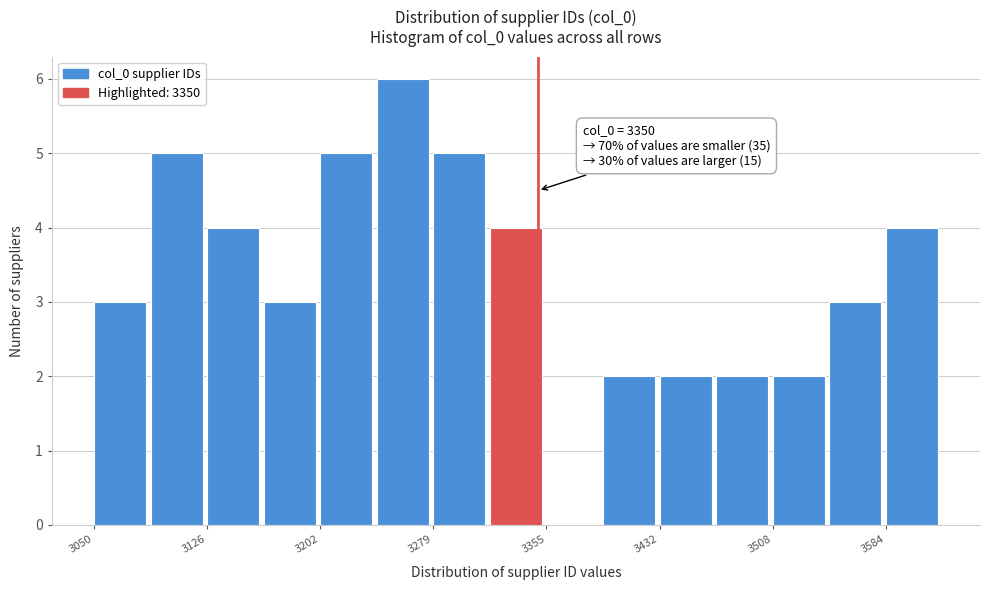

Read against the x-axis, roughly where is the centre of the tallest bar?

3260